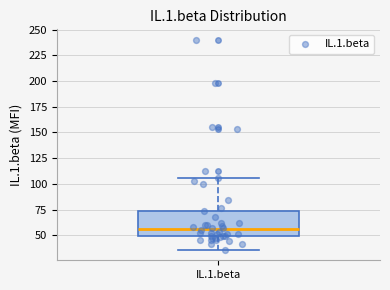

Read this box plot against the y-axis: the position of the median line, the range covered by the box, and the ends of both whiskers. The values are not printed on the chart, so give them approximately, as read against the axis.

median 55, box 50 to 75, whiskers 35 to 105